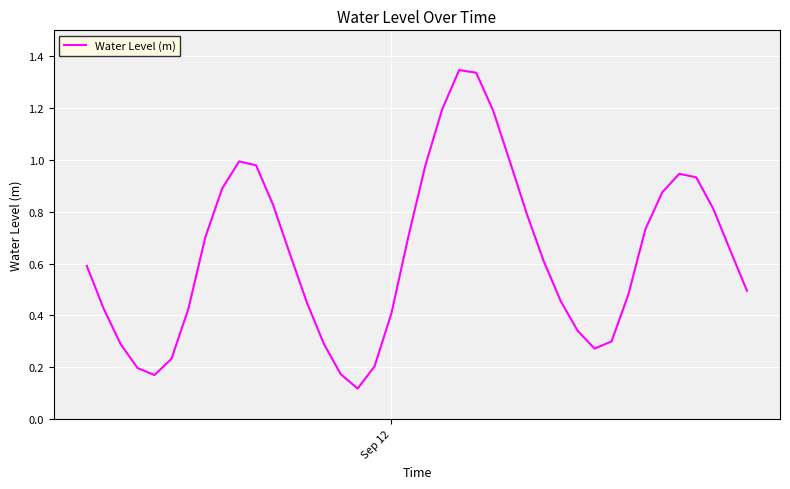

What is the difference between the maximum and minimum values?

1.2